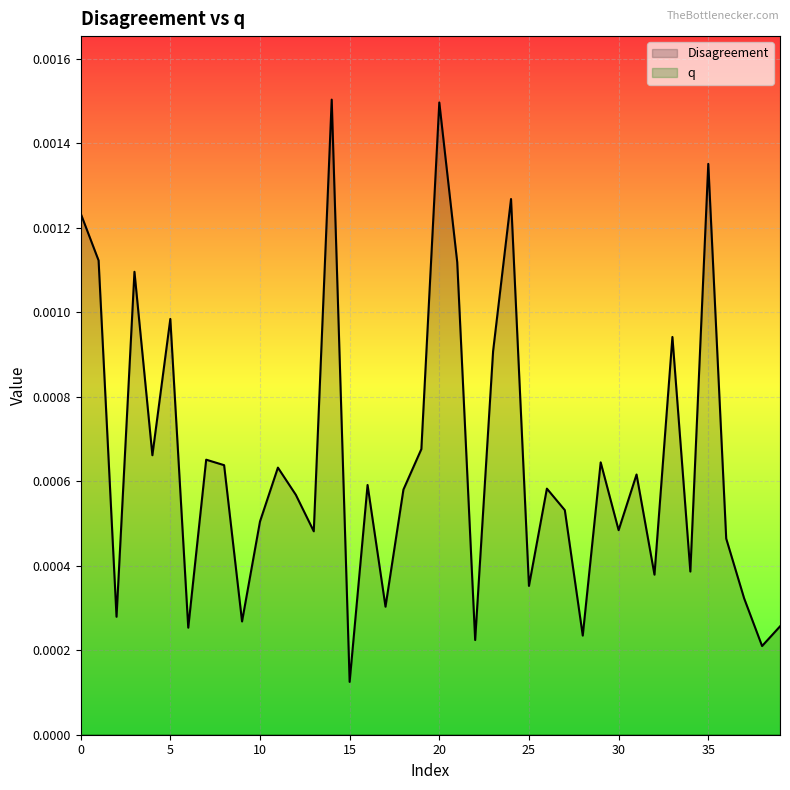

Which category has the lowest value in the Disagreement series?

15